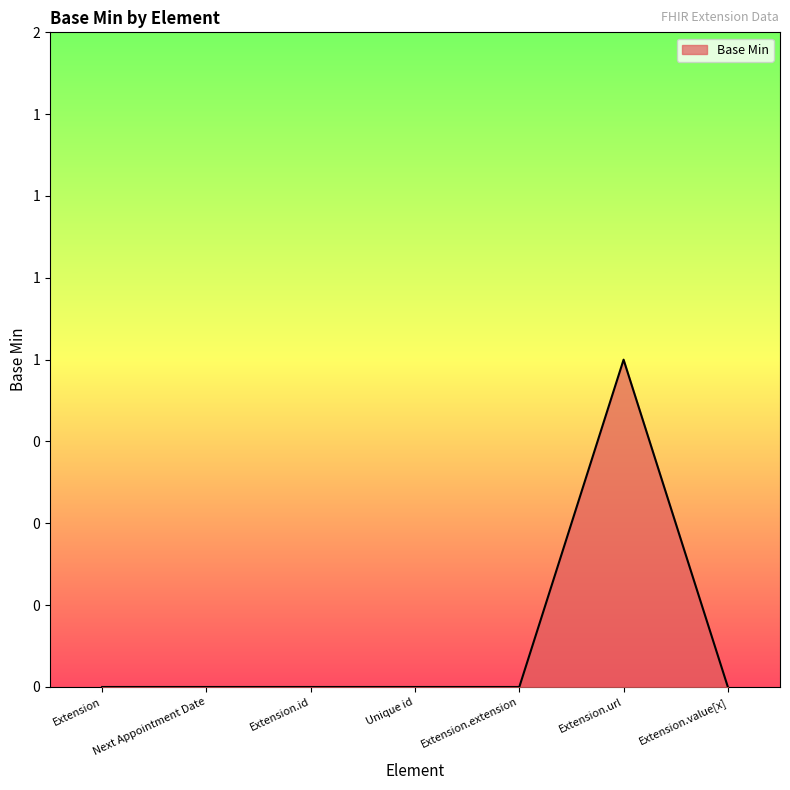

Which category has the lowest value across all series?

Extension